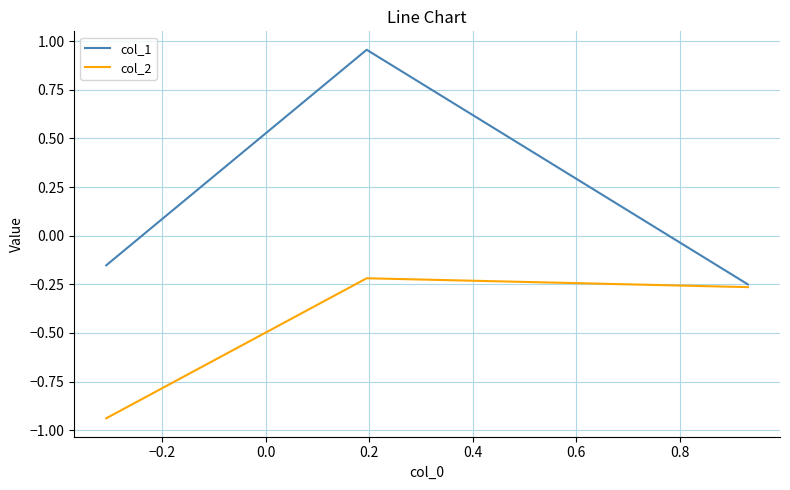

List the series in order of their peak value, highest first.

col_1, col_2